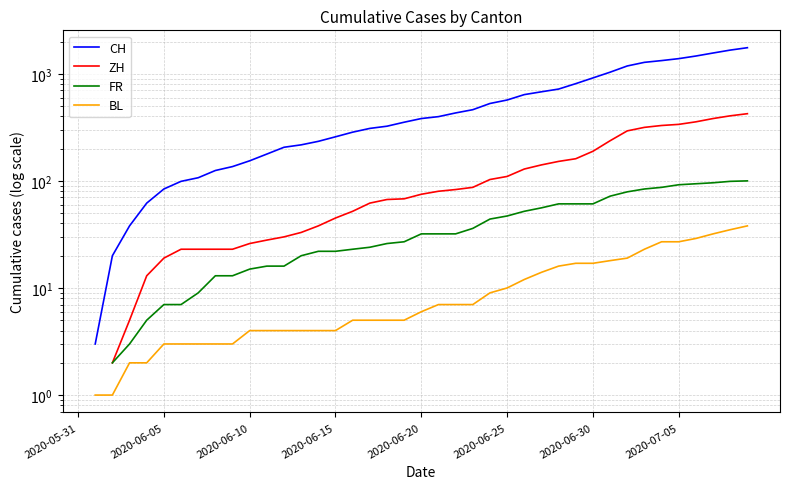

True or false: CH has more than 2 interior local peaks.

False